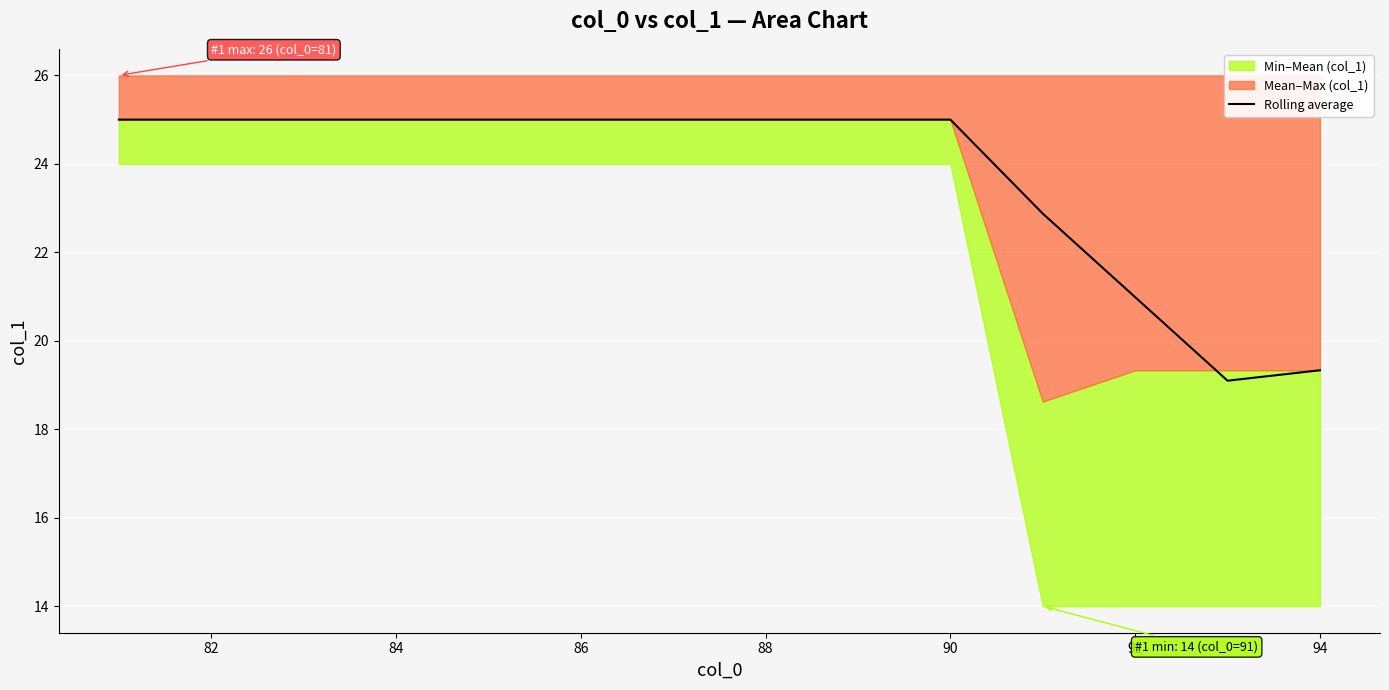

What is the difference between the maximum and second lowest values?

5.7